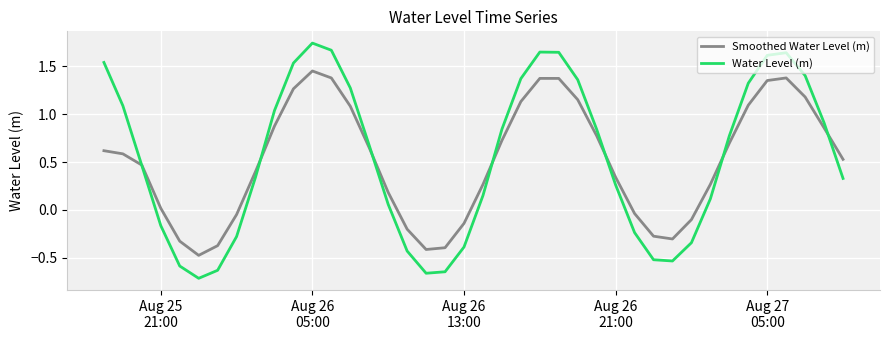

True or false: Water Level (m) has more than 1 interior local peaks.

True